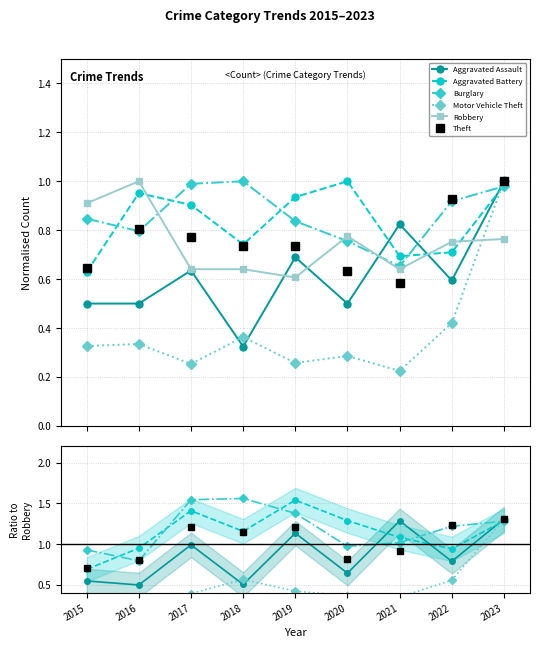

At which label does Aggravated Battery first exceed 1?

2017